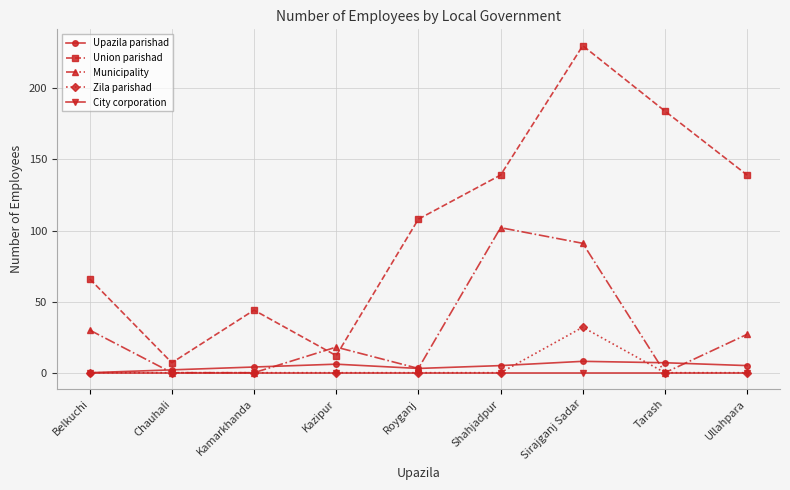

The value of Municipality at Kamarkhanda is -46. True or false?

False